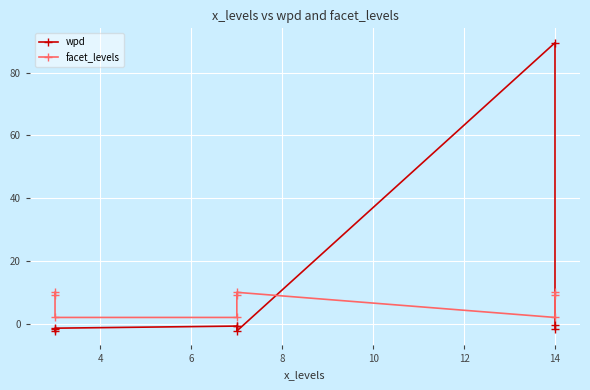

How many interior local valleys does the facet_levels series have?

1